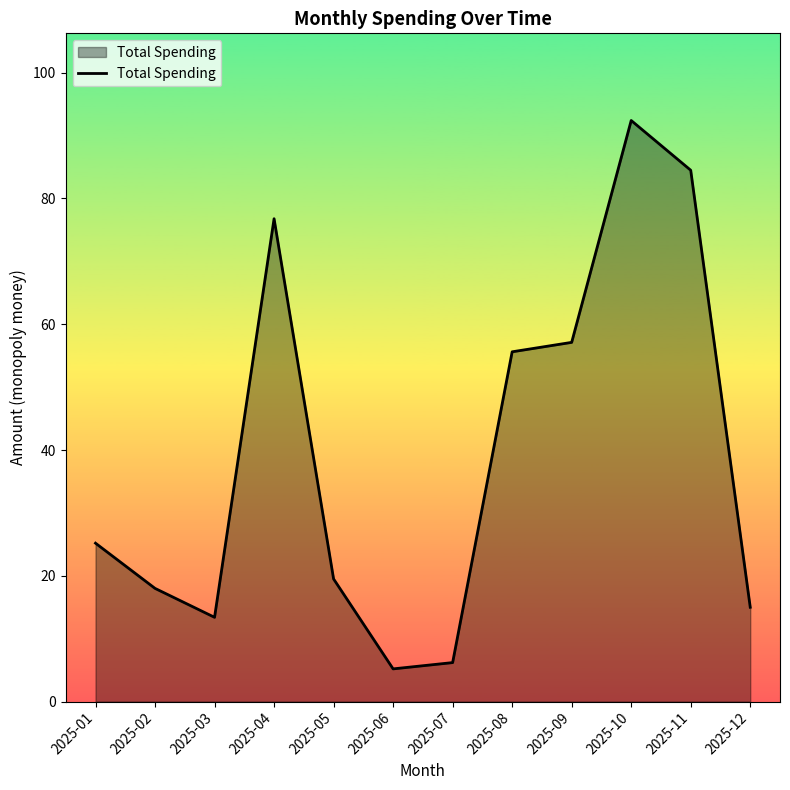

True or false: the data shows 55.3 at 2025-10.

False